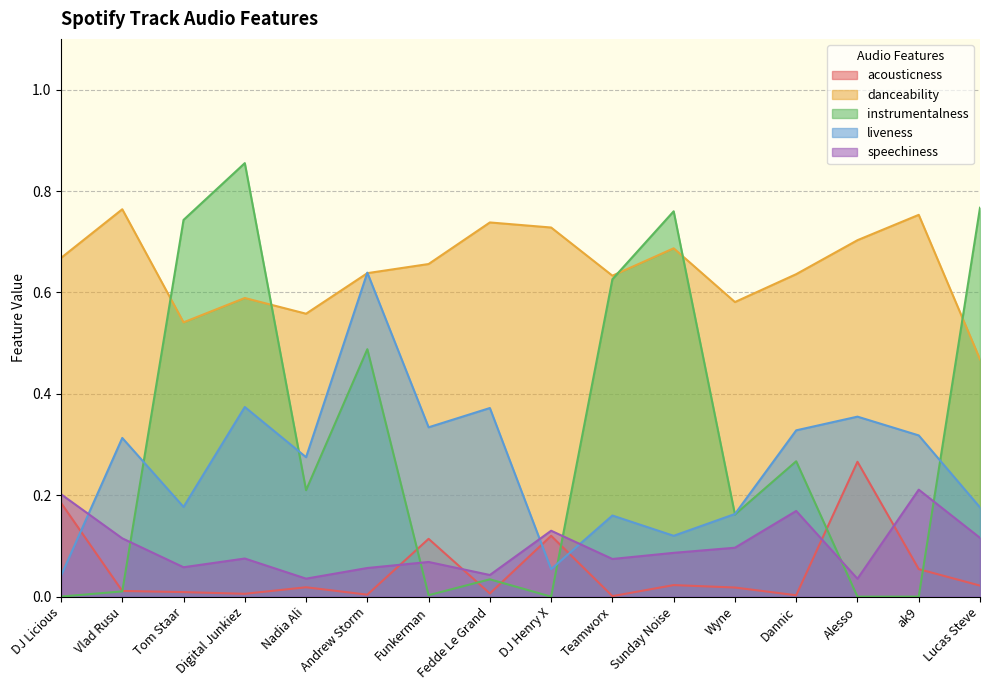

Where is the first local maximum for speechiness?

Digital Junkiez